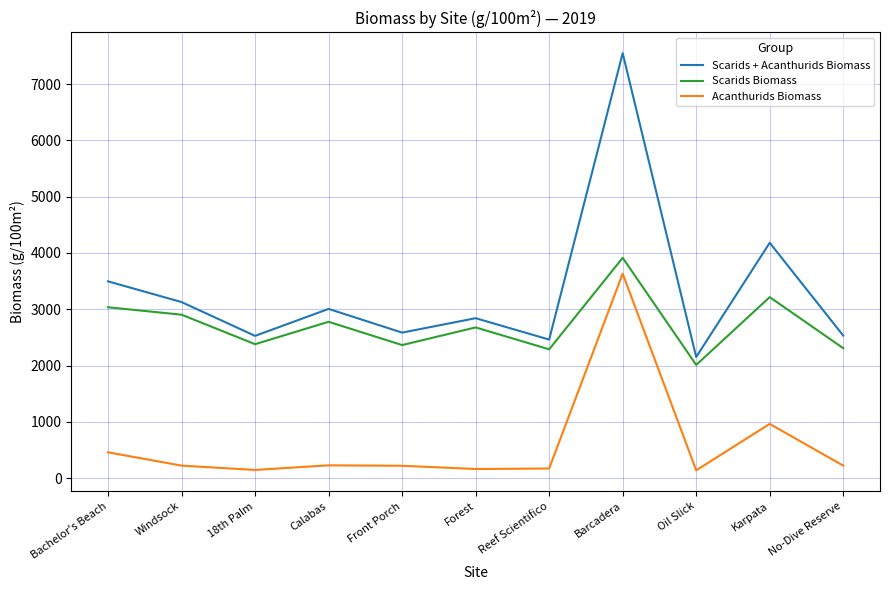

Where does the Scarids + Acanthurids Biomass series first go above 2842?

Bachelor's Beach